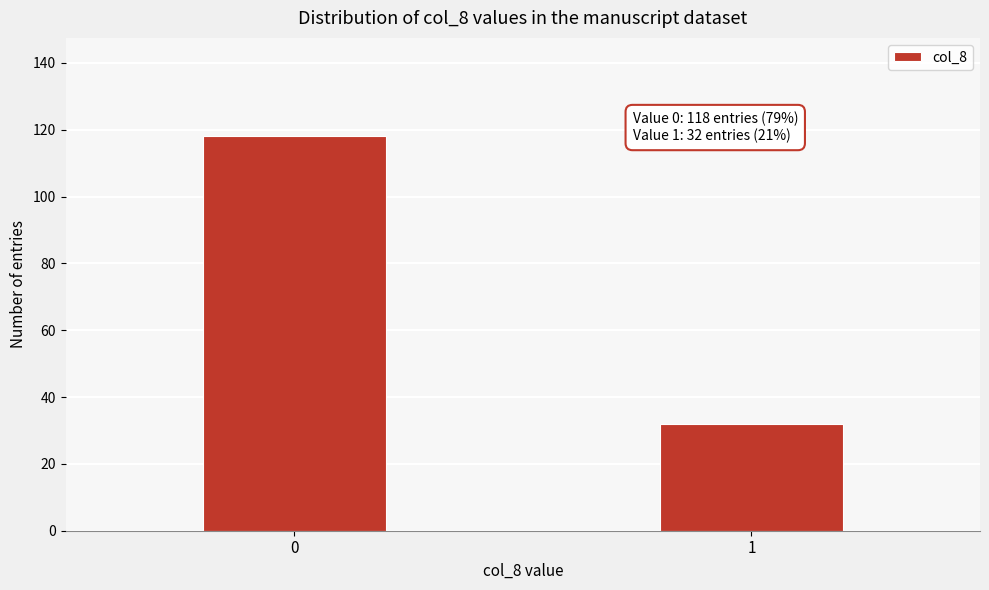

Reading left to right, what are all the values shown in this chart?

0=118	1=32